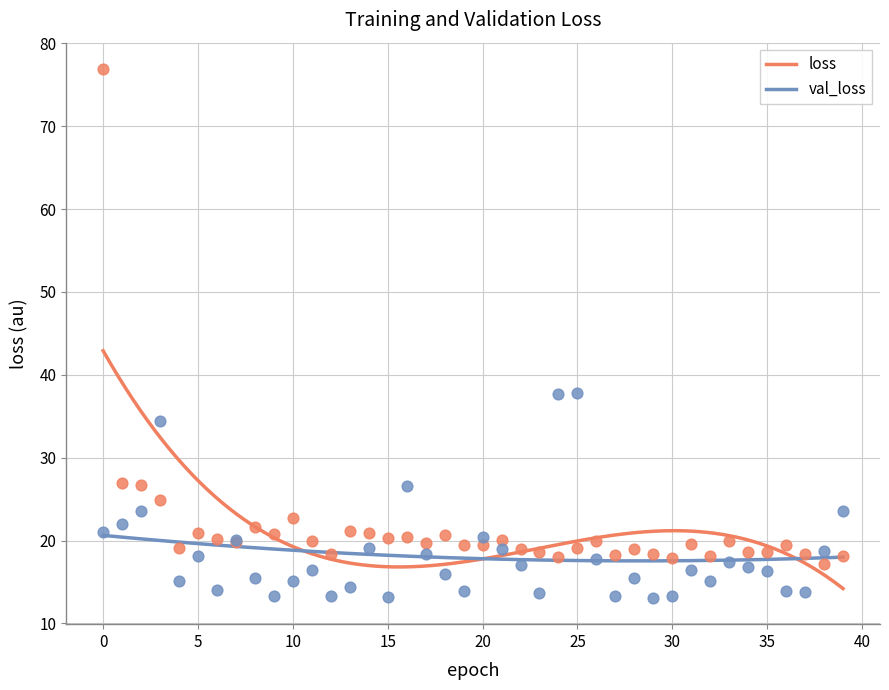

At how many categories does at least one series exceed 24?

7